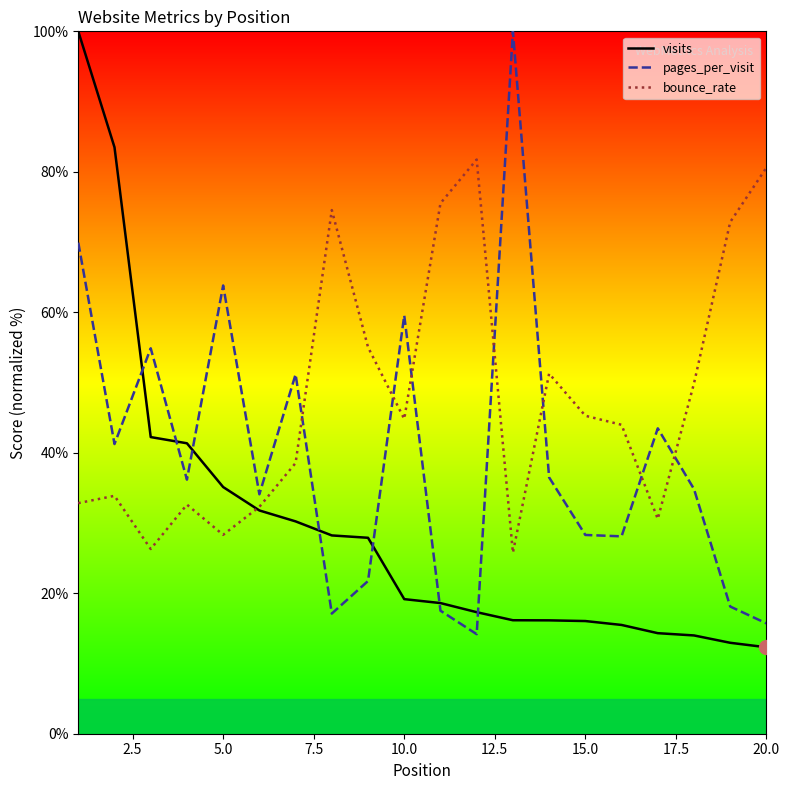

Rank the series by their average value, from highest to lowest.

bounce_rate, pages_per_visit, visits